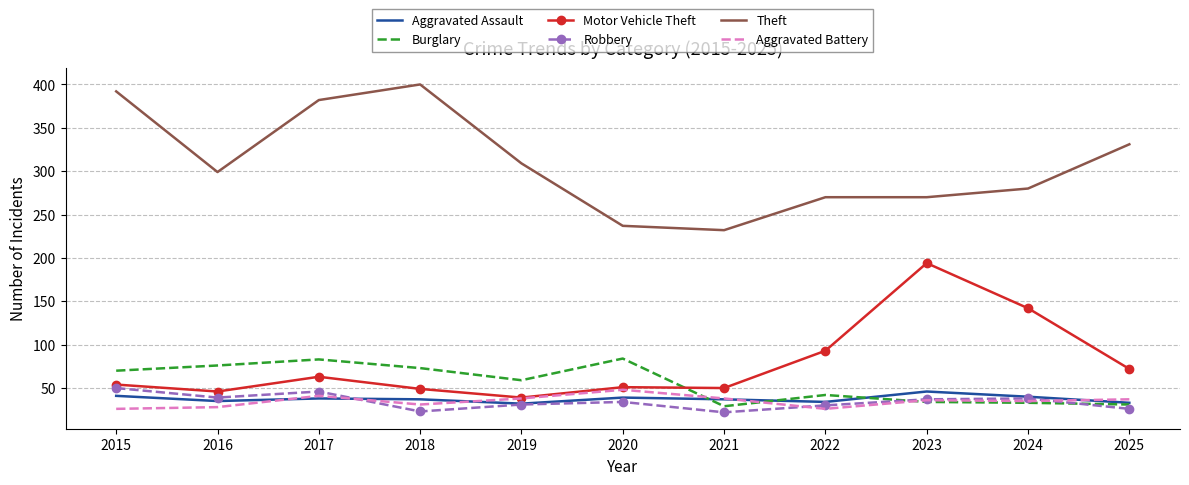

What is the total value across all series at 2023?

617